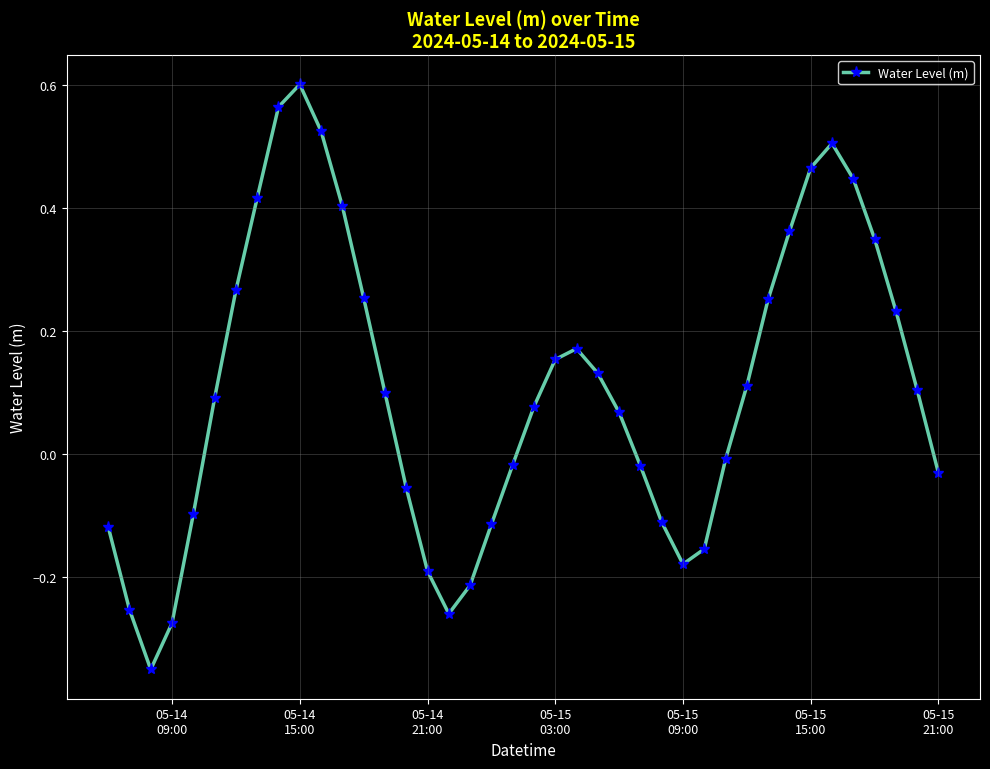

True or false: the data has more than 1 interior local peaks.

True